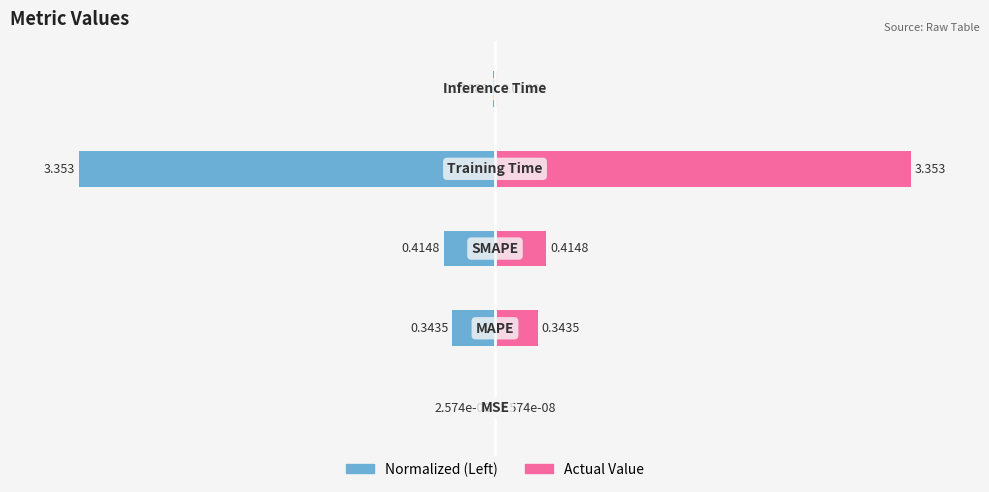

How many data points does each series have?

5